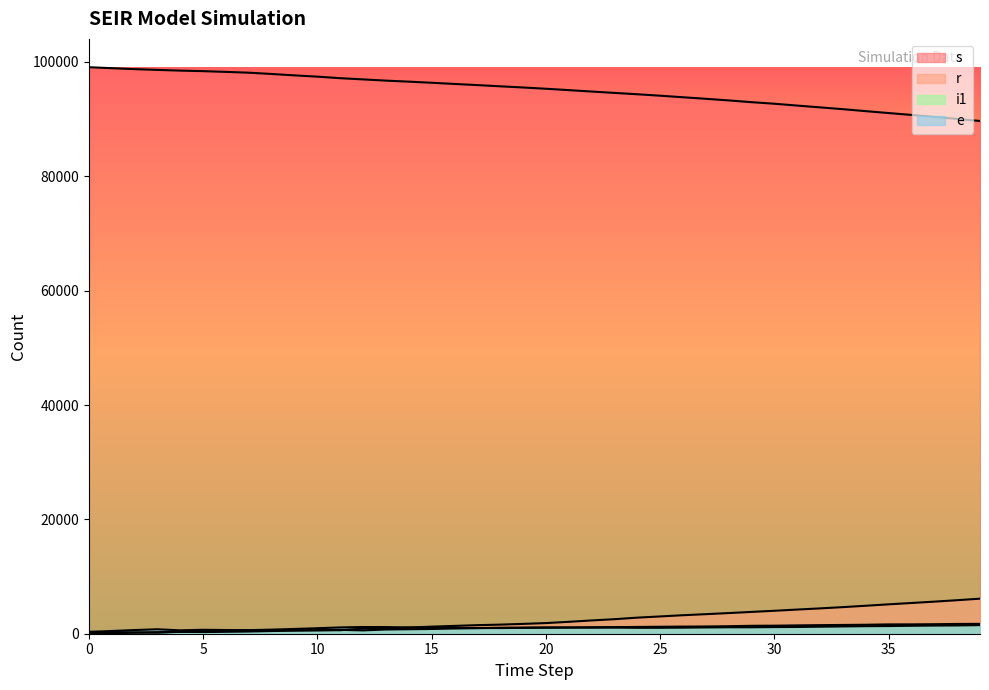

At 17, list the series in order from largest to smallest.

s, r, e, i1